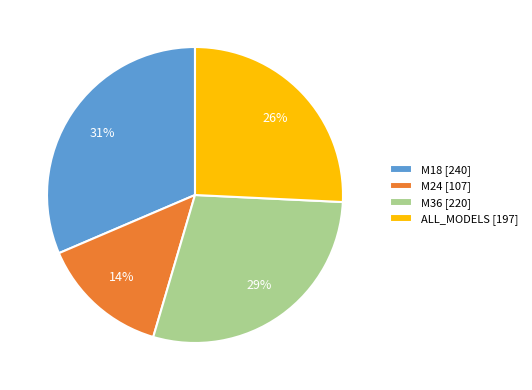

To the nearest percent, what percentage of the pie is M24?

14%